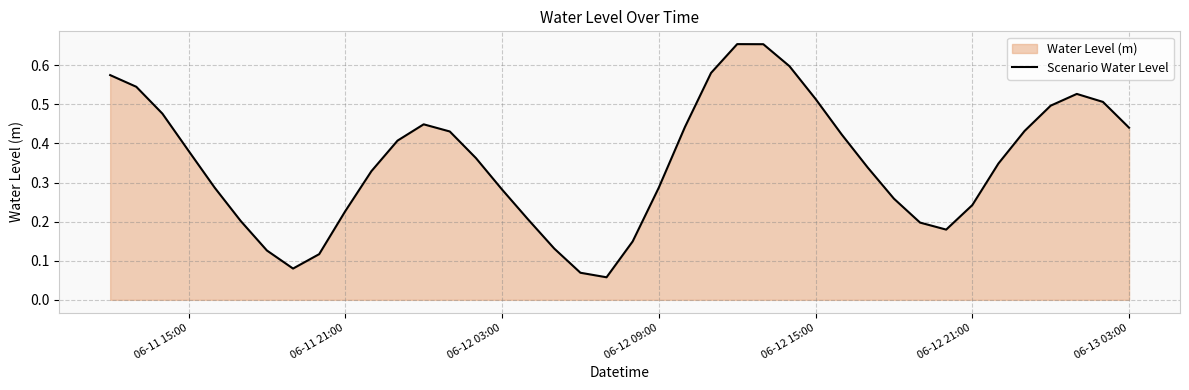

How many data points does each series have?

40